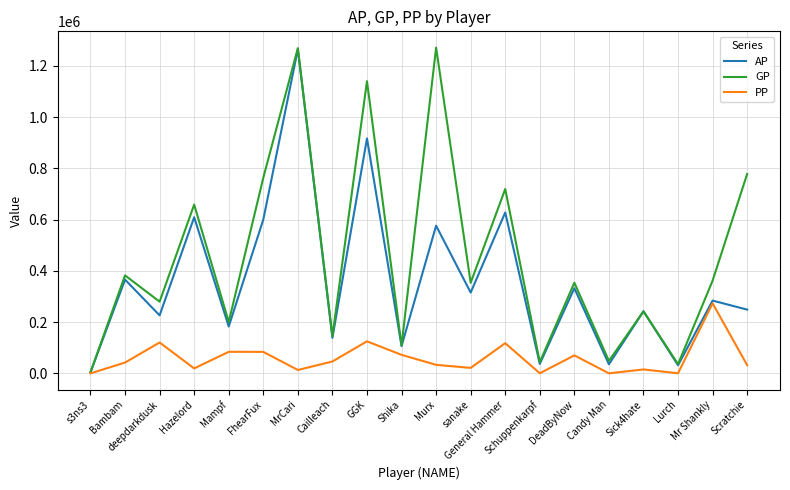

At which label is AP closest to 634760?

General Hammer